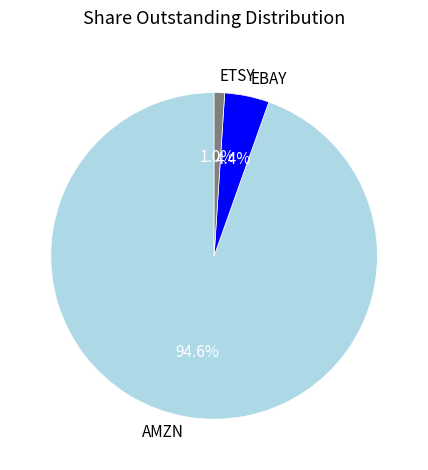

Which has a higher value, EBAY or AMZN?

AMZN